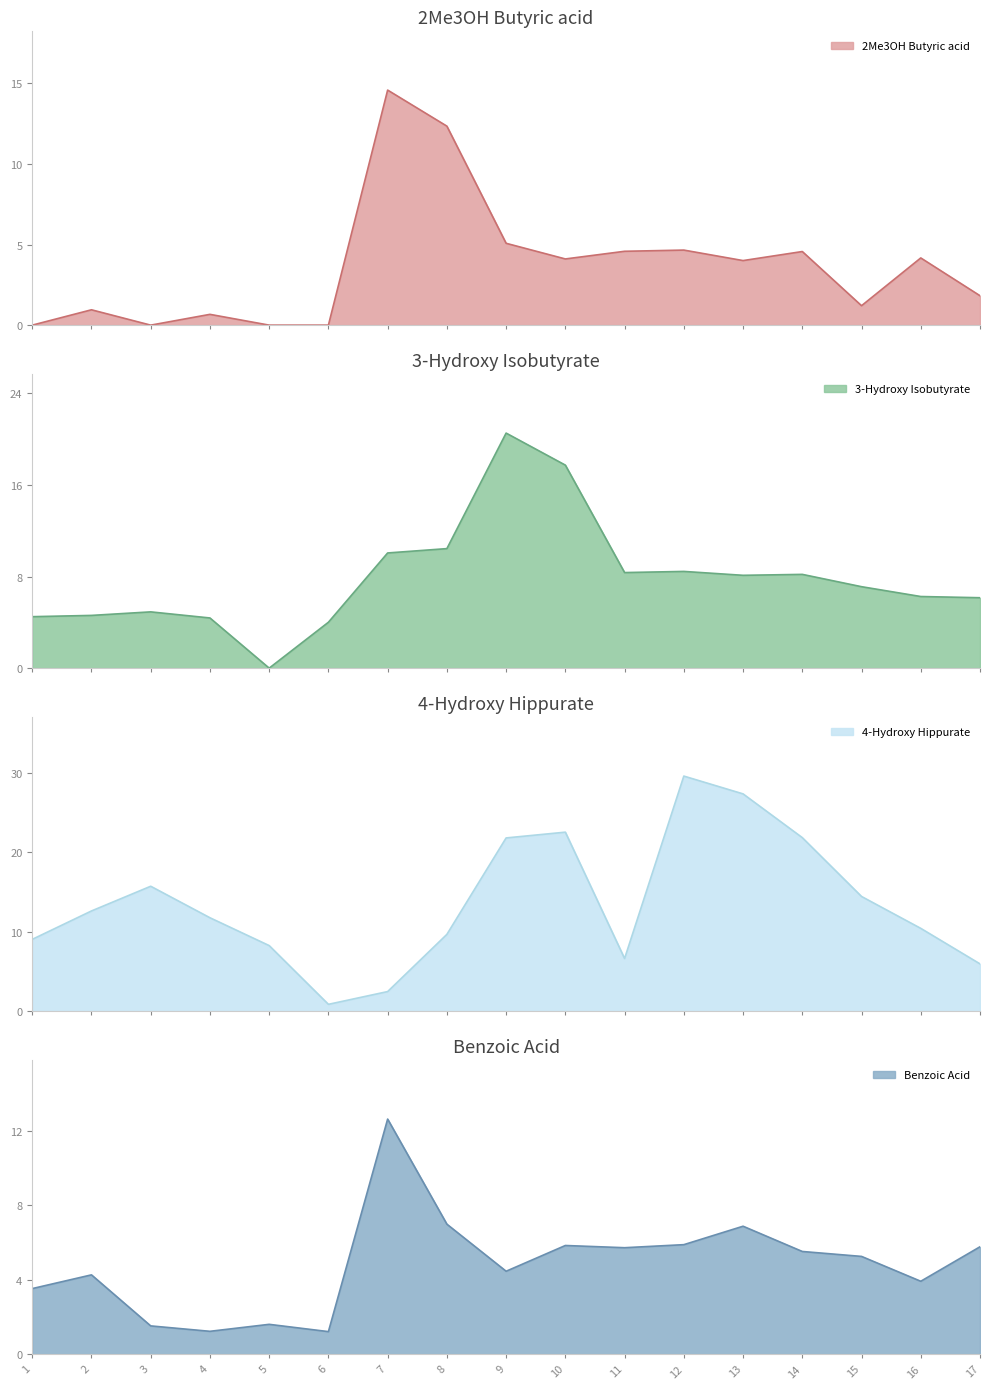

True or false: 2Me3OH Butyric acid and 3-Hydroxy Isobutyrate cross at least once.

True